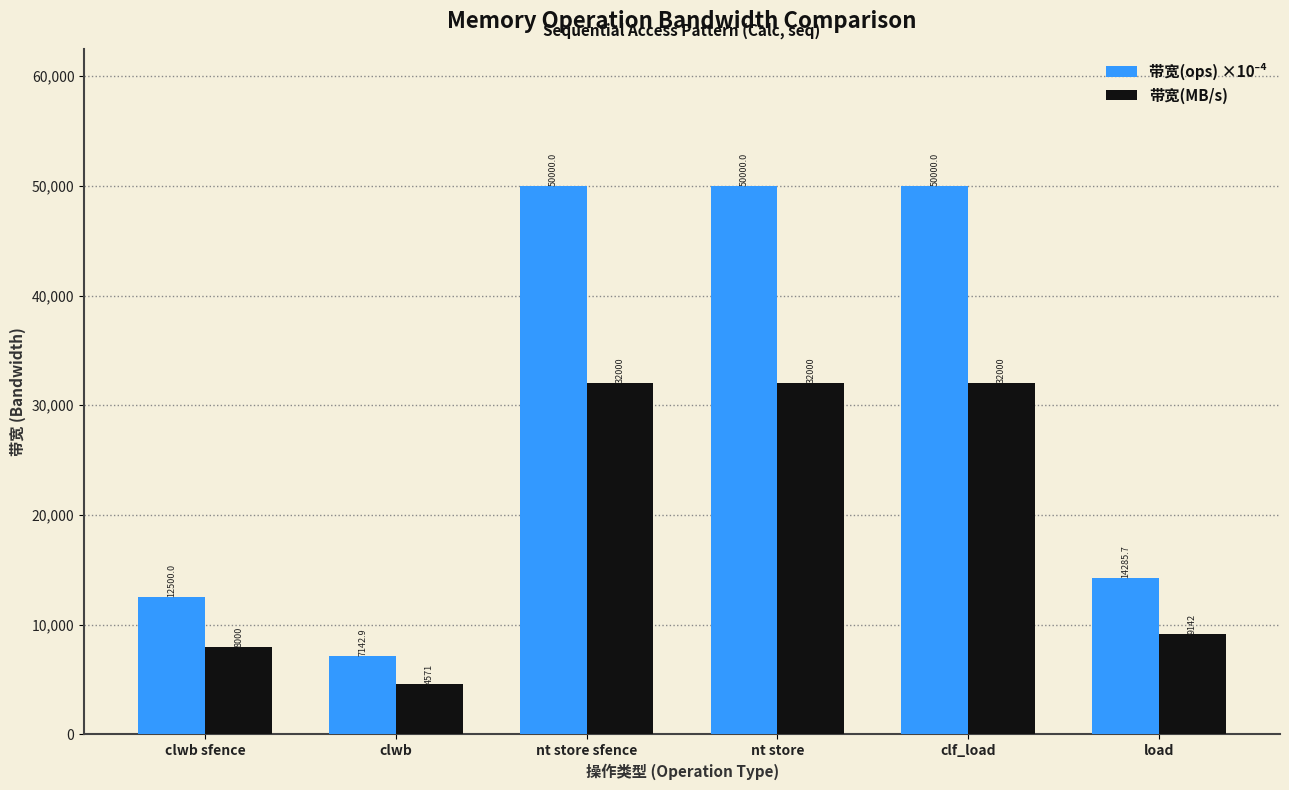

What is the difference between the highest and lowest values at clwb sfence?

4500.0